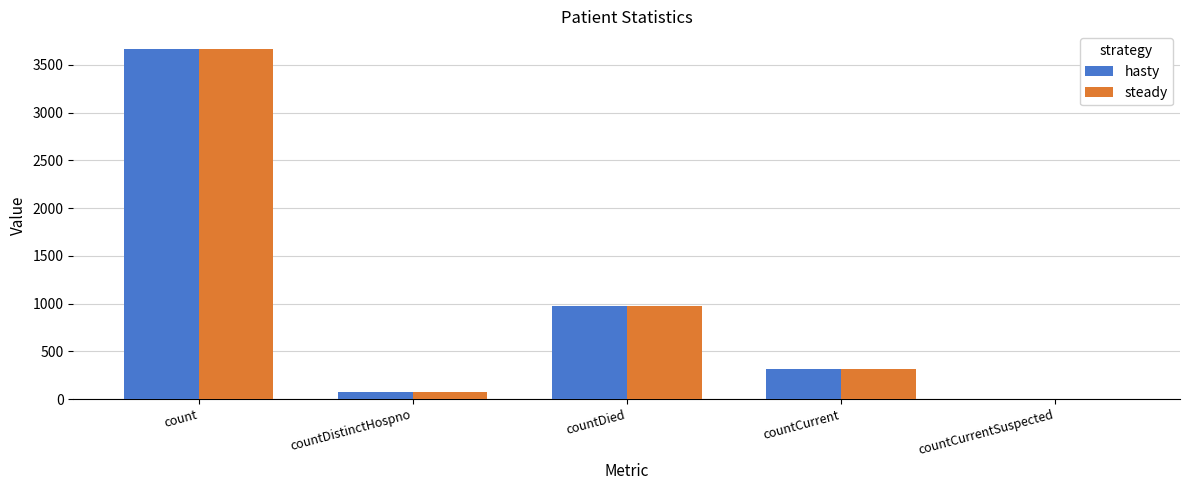

What is the total value across all series at count?

7334